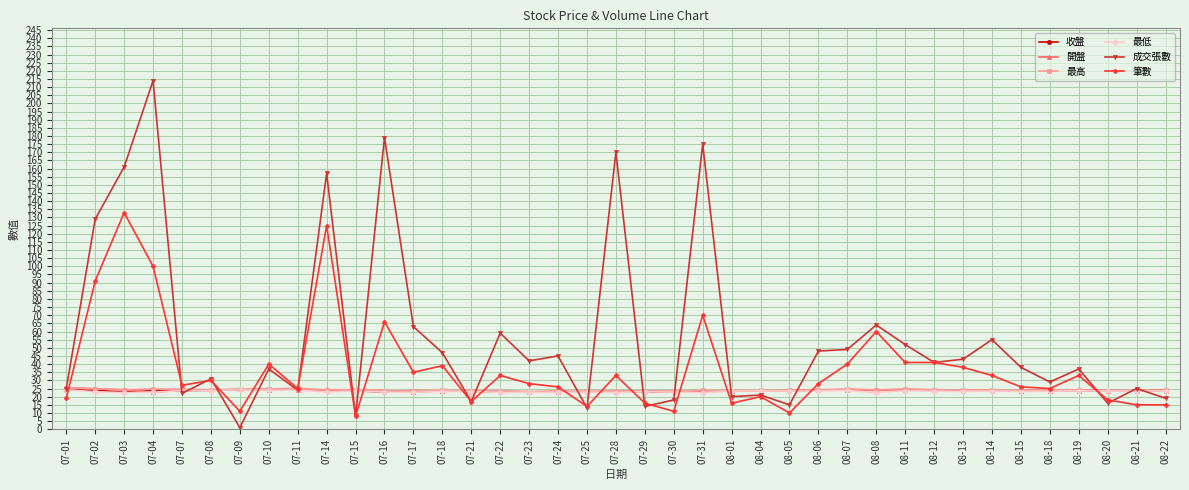

True or false: 最高 has a value of 5.0 at 08-05.

False